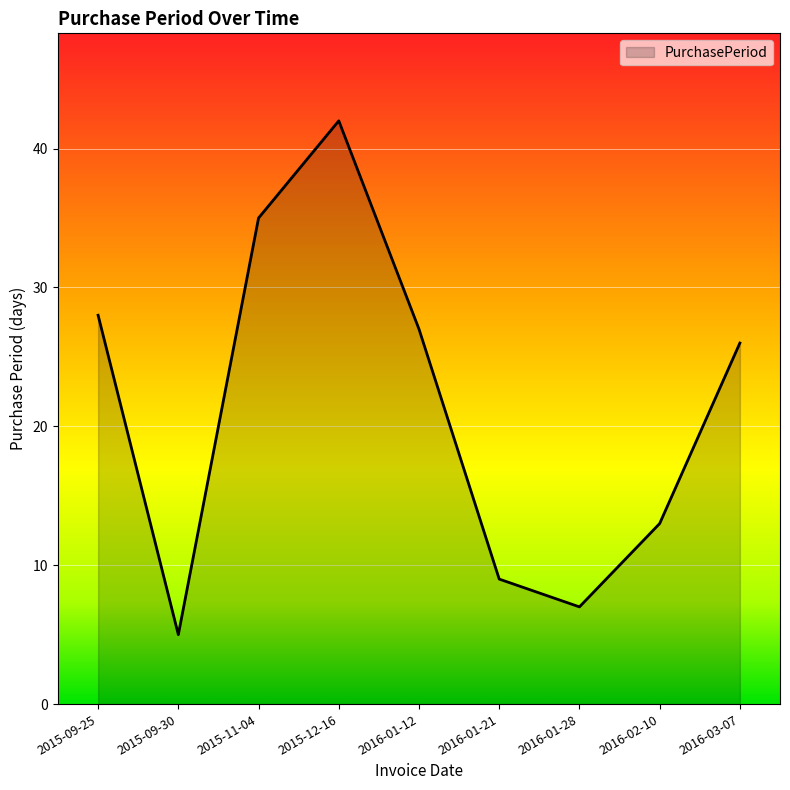

True or false: the data shows 26 at 2016-03-07.

True